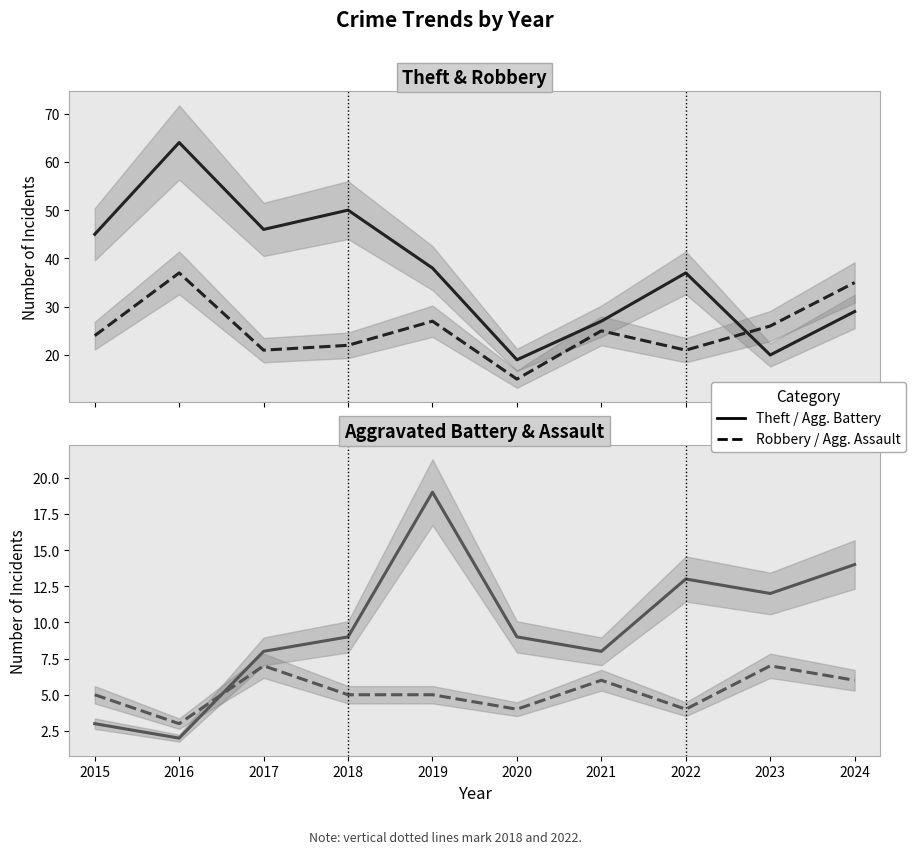

What is the value of the Robbery point at the 4th from the left?

22